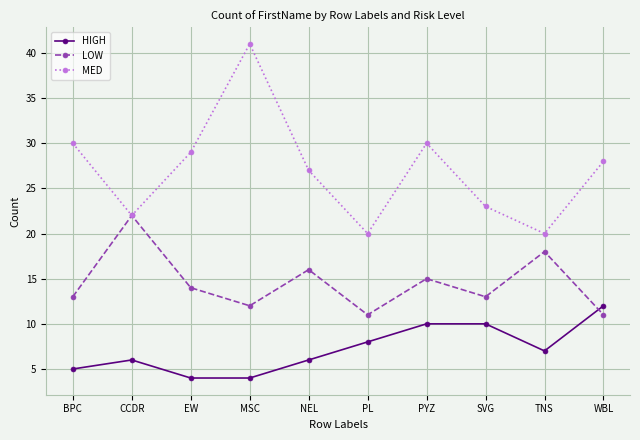

The LOW series shows 7 at TNS. True or false?

False